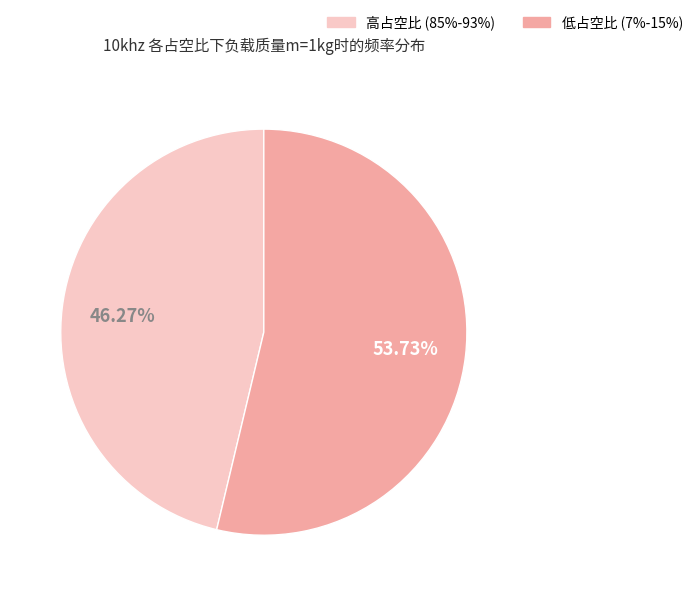

Is there a majority slice in this chart?

Yes